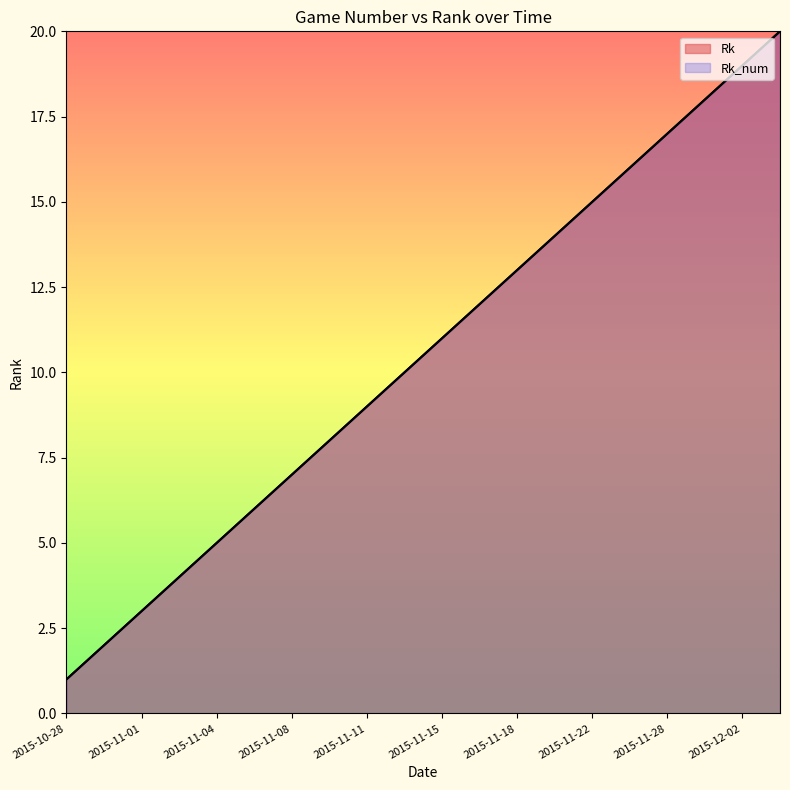

What is the value of the Rk point at the 17th from the left?

17